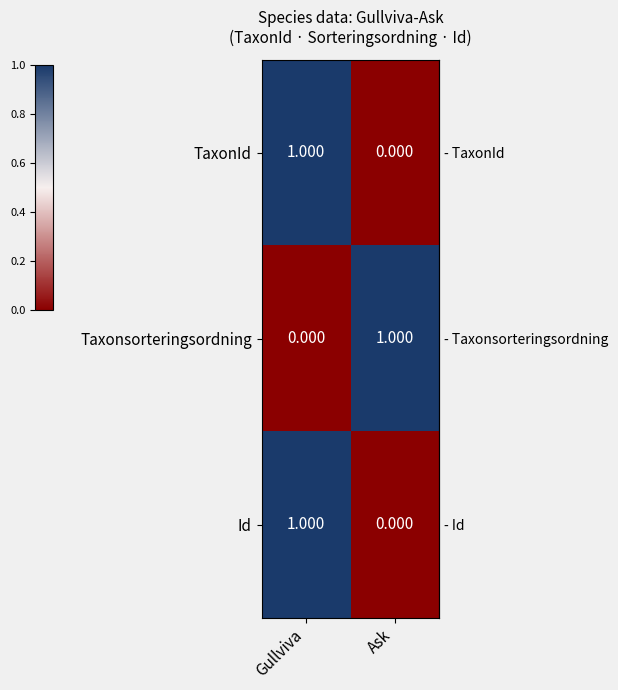

Where is TaxonId nearest to the value 0?

Ask